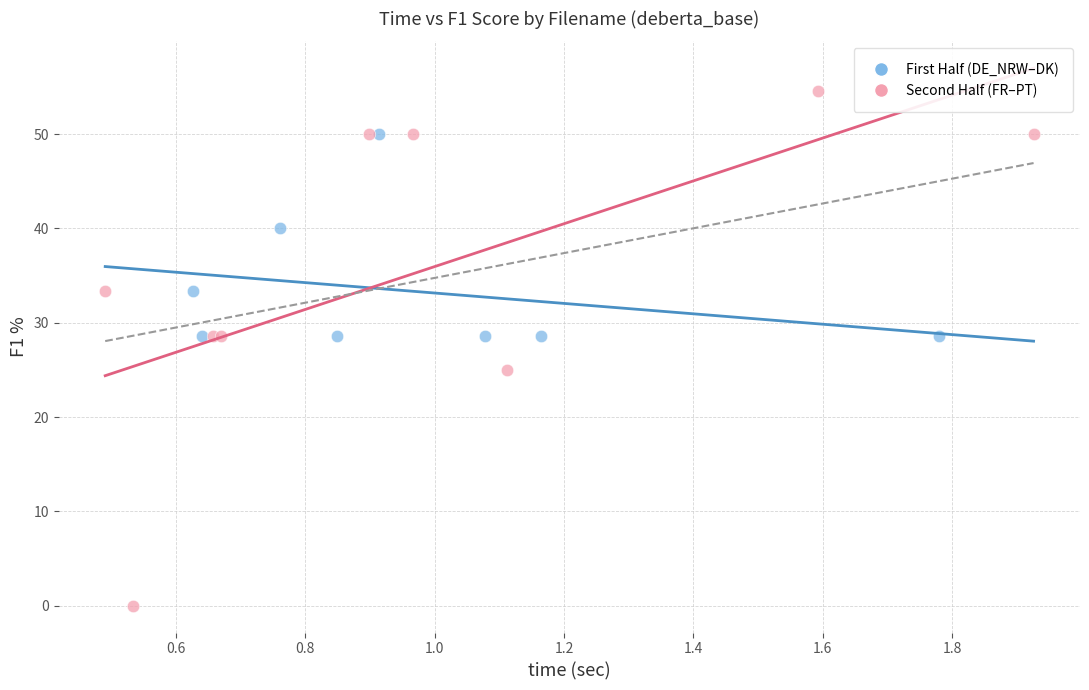

Which series reaches the minimum Y coordinate?

Second Half (FR–PT)